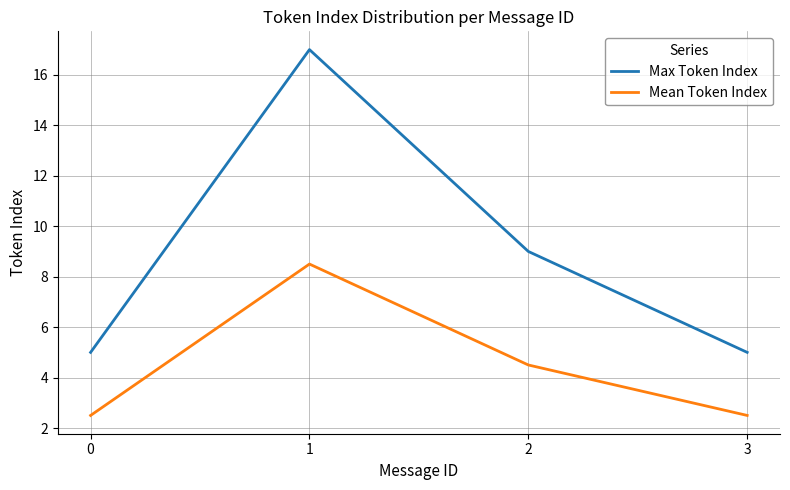

Reading right to left, extract all data points from this chart.

Max Token Index: 3=5.0	2=9.0	1=17.0	0=5.0
Mean Token Index: 3=2.5	2=4.5	1=8.5	0=2.5